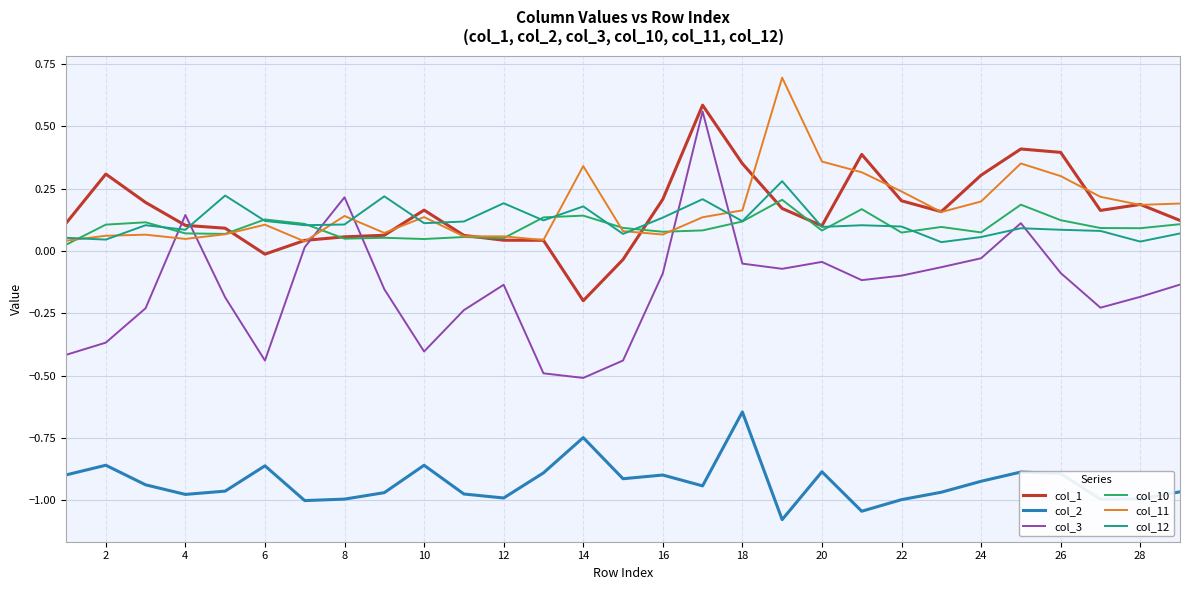

Which series has the largest range (max minus min)?

col_3